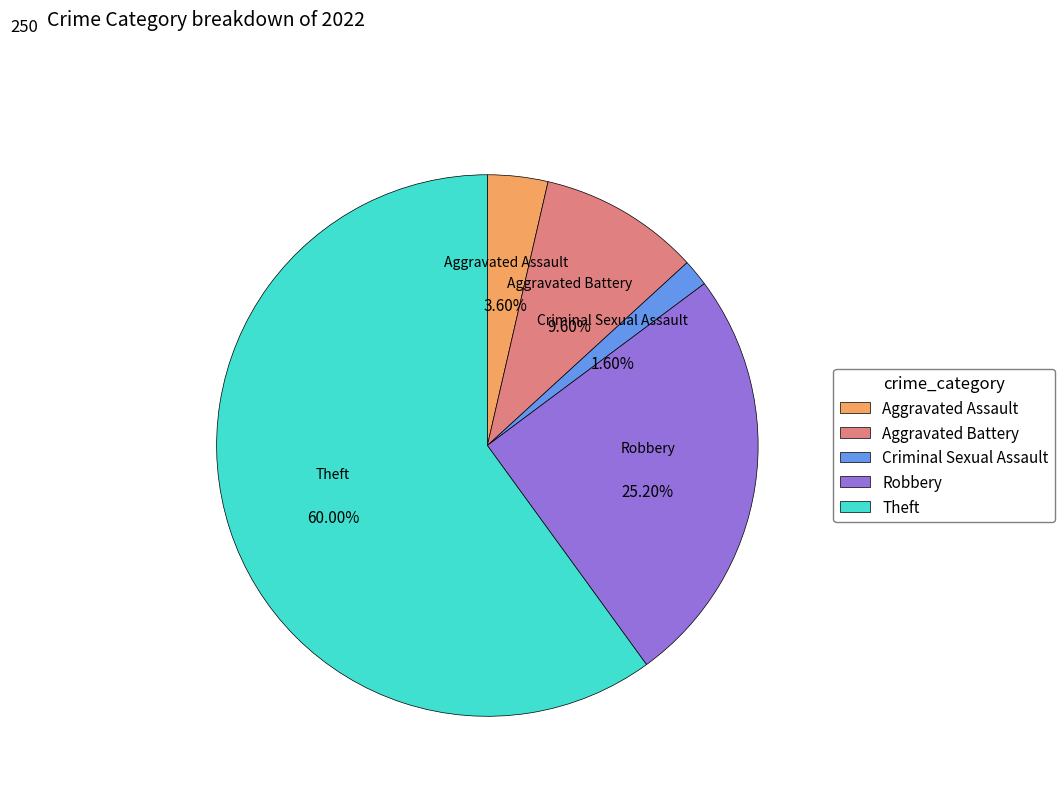

To the nearest percent, what is the difference between the largest and smallest slice percentages?

58%